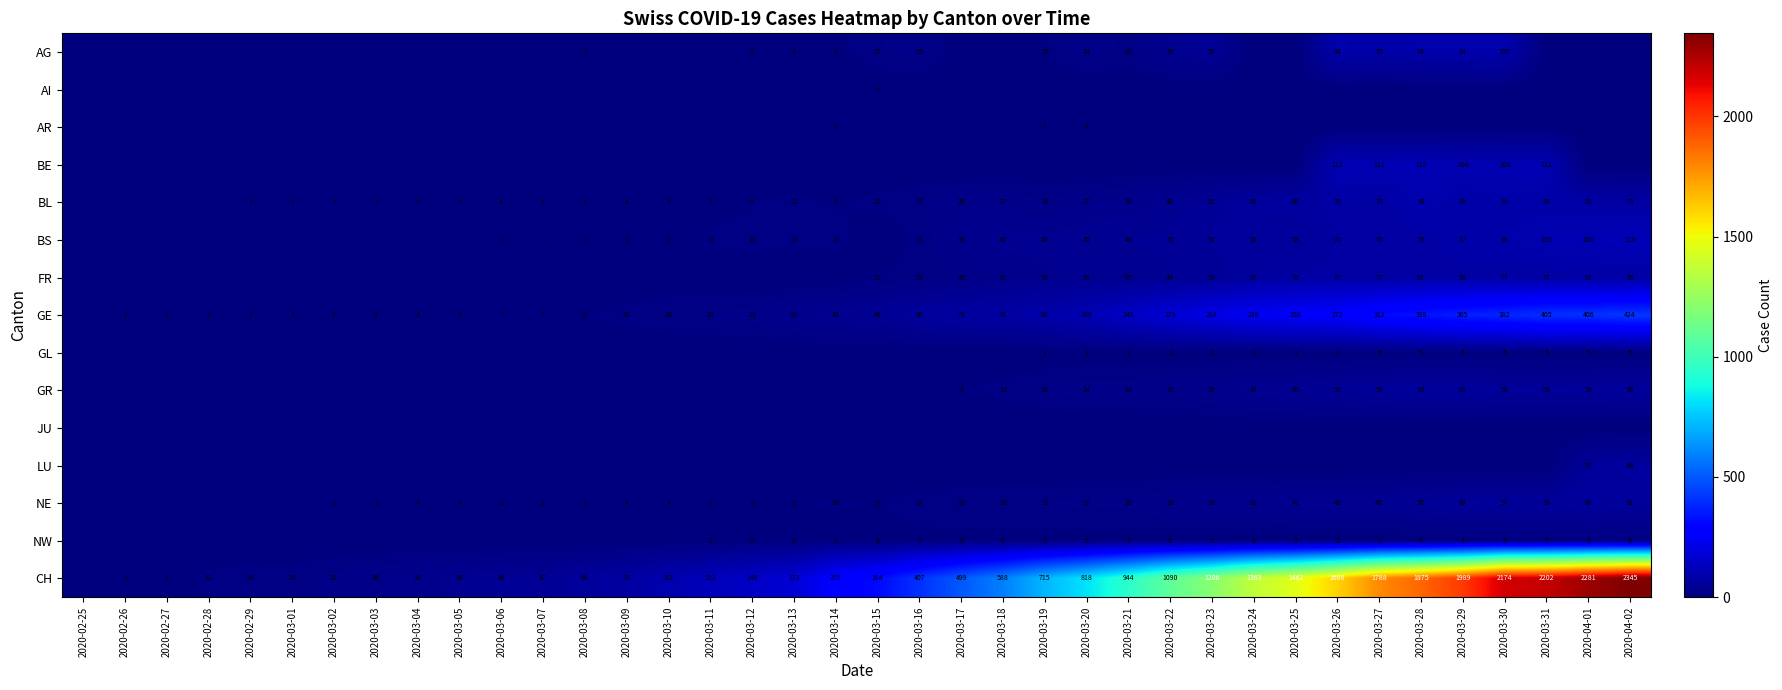

The NW series shows 5 at 2020-03-23. True or false?

True